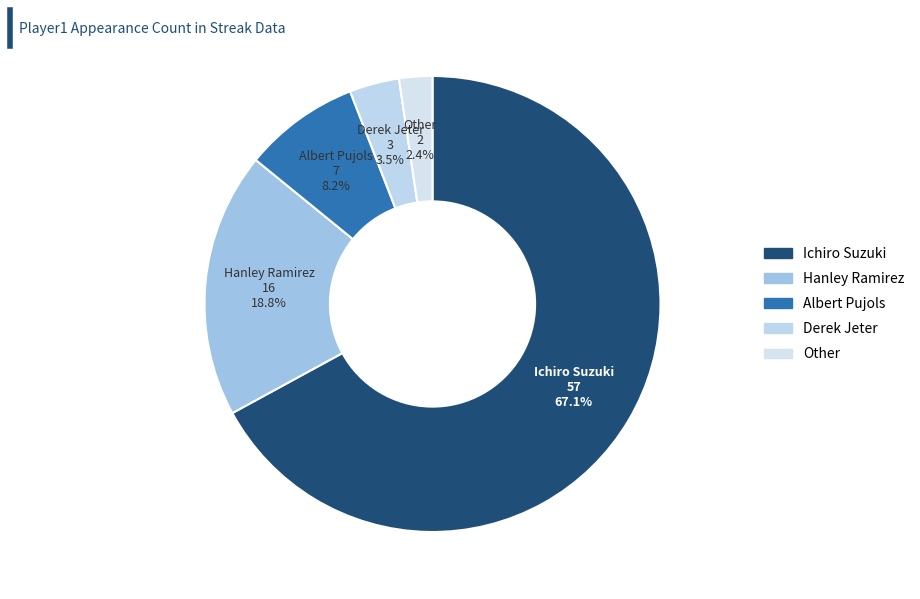

What portion of the pie excludes Hanley Ramirez?

81.2%